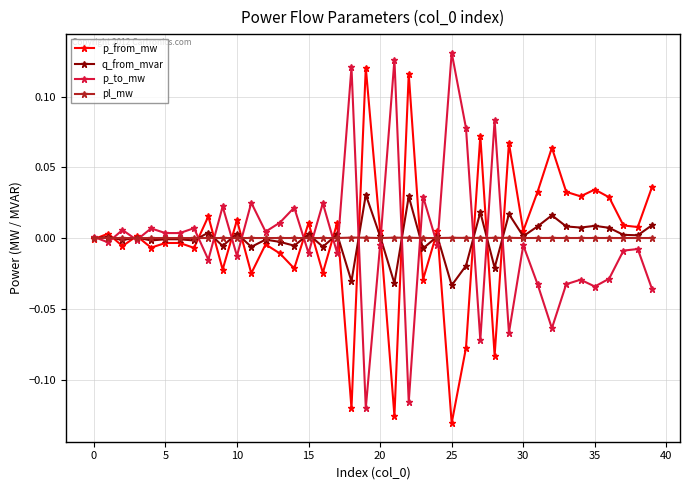

True or false: pl_mw has more than 1 points higher than both neighbors.

True